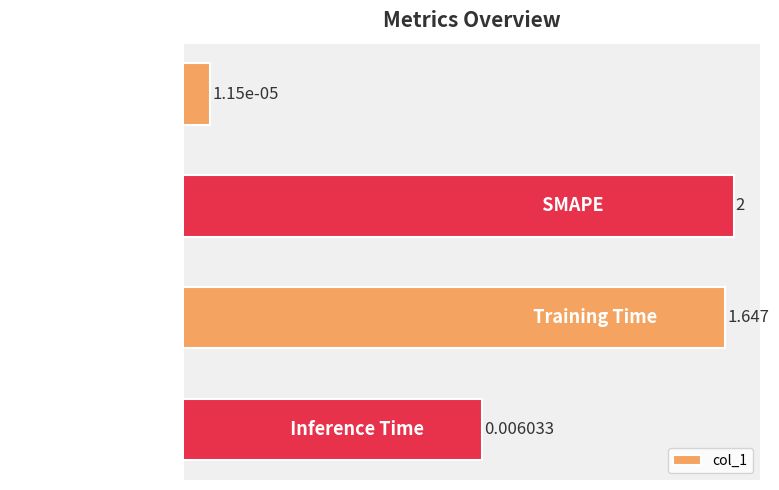

What is the difference between the maximum and minimum values?

2.0